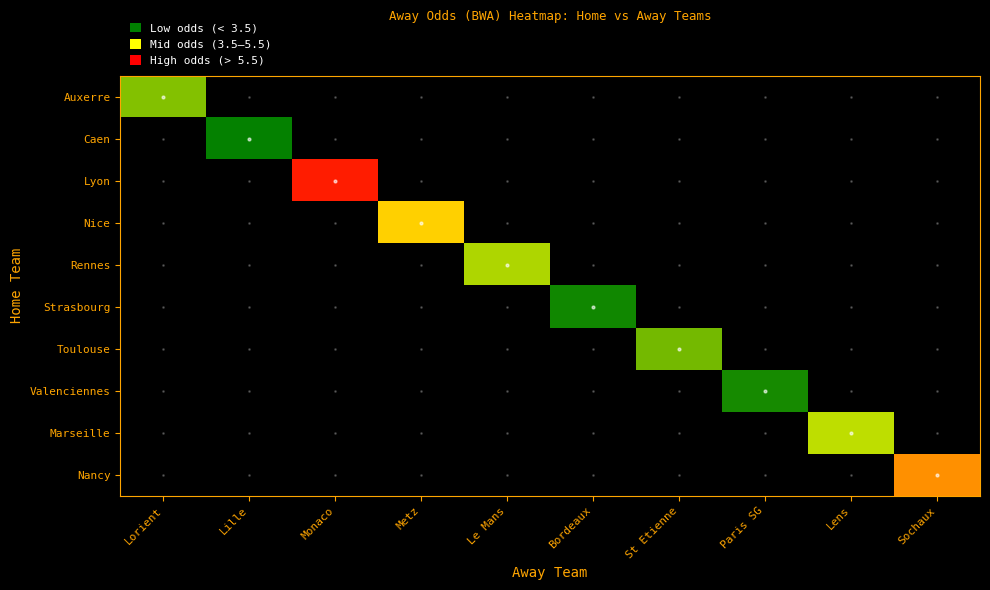

At Metz, list the series in order from smallest to largest.

Auxerre, Caen, Lyon, Nice, Rennes, Strasbourg, Toulouse, Valenciennes, Marseille, Nancy